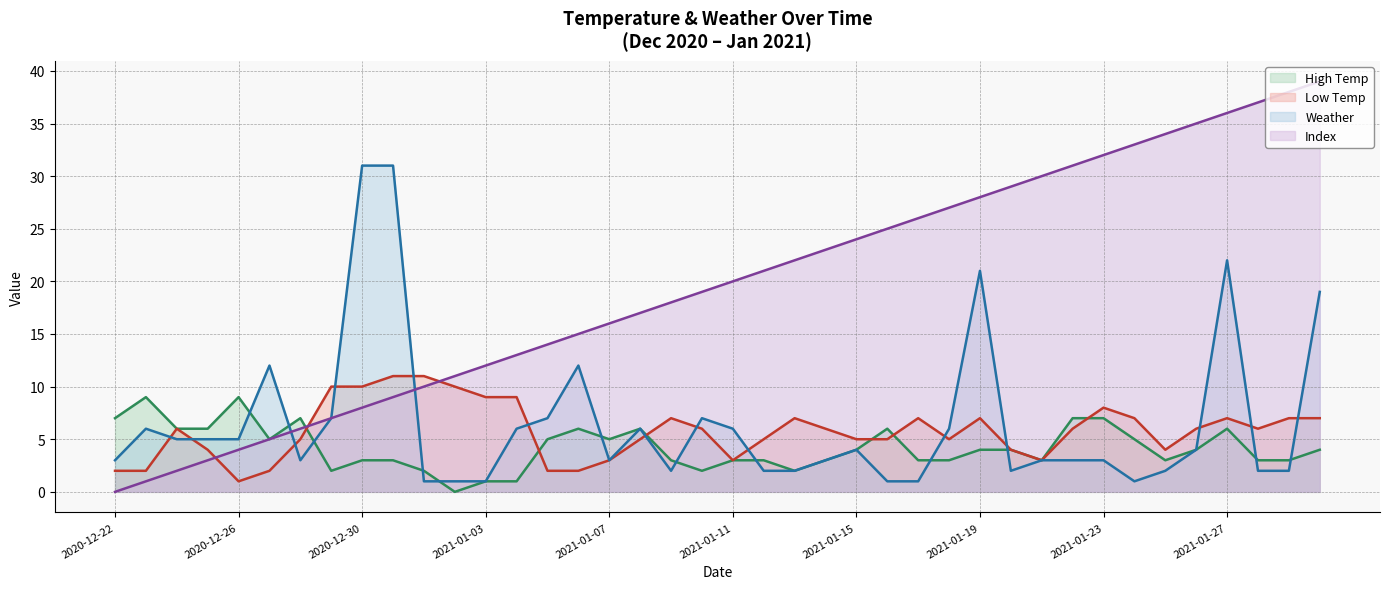

At 2020-12-28, list the series in order from largest to smallest.

high_temp, col_0, low_temp, weather